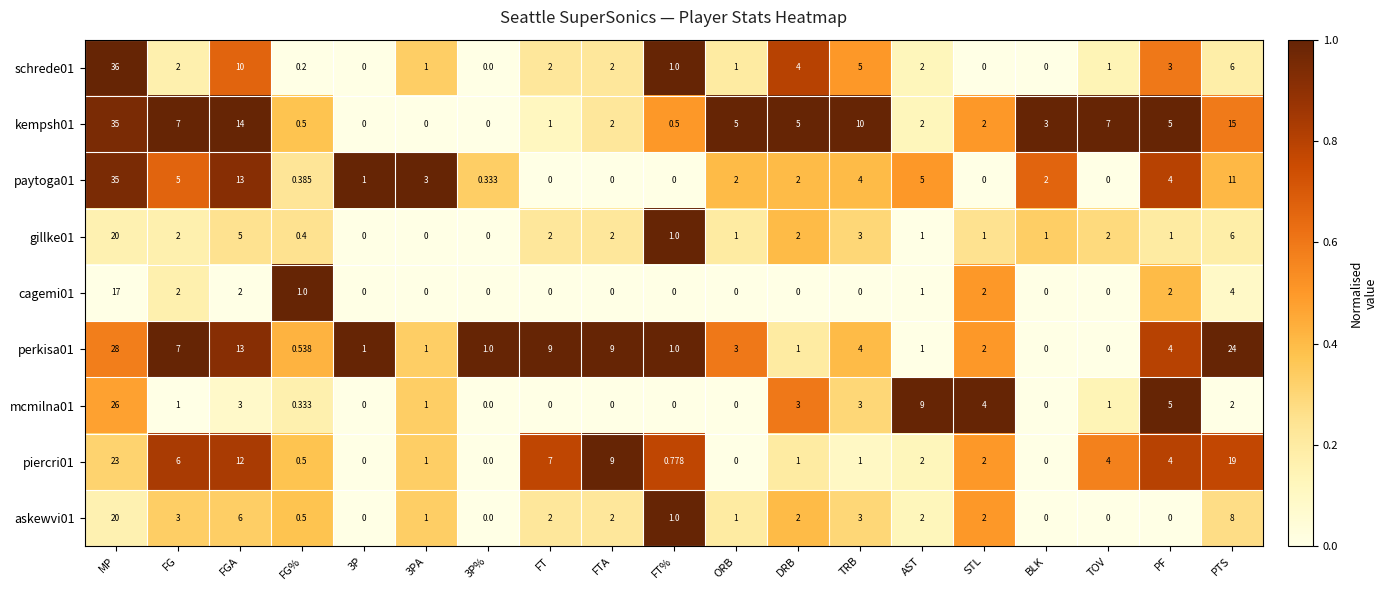

At which label is askewvi01 closest to 10?

PTS